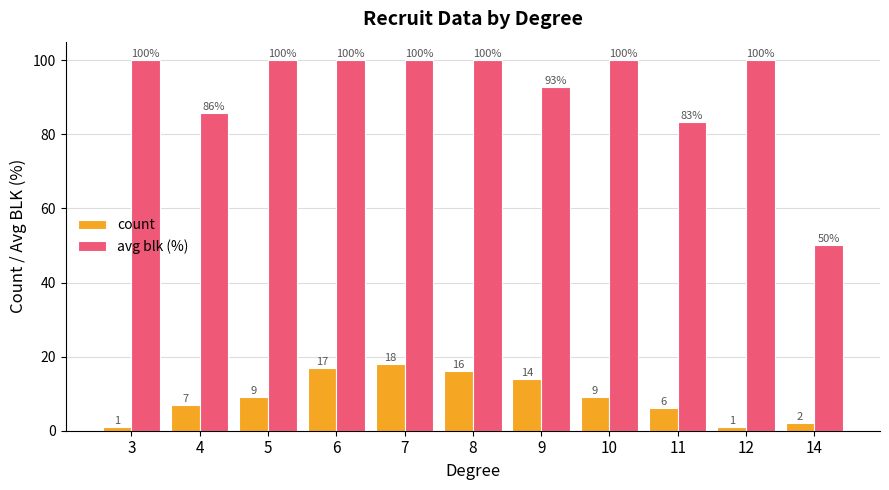

What value does the count series have at 3?

1.0